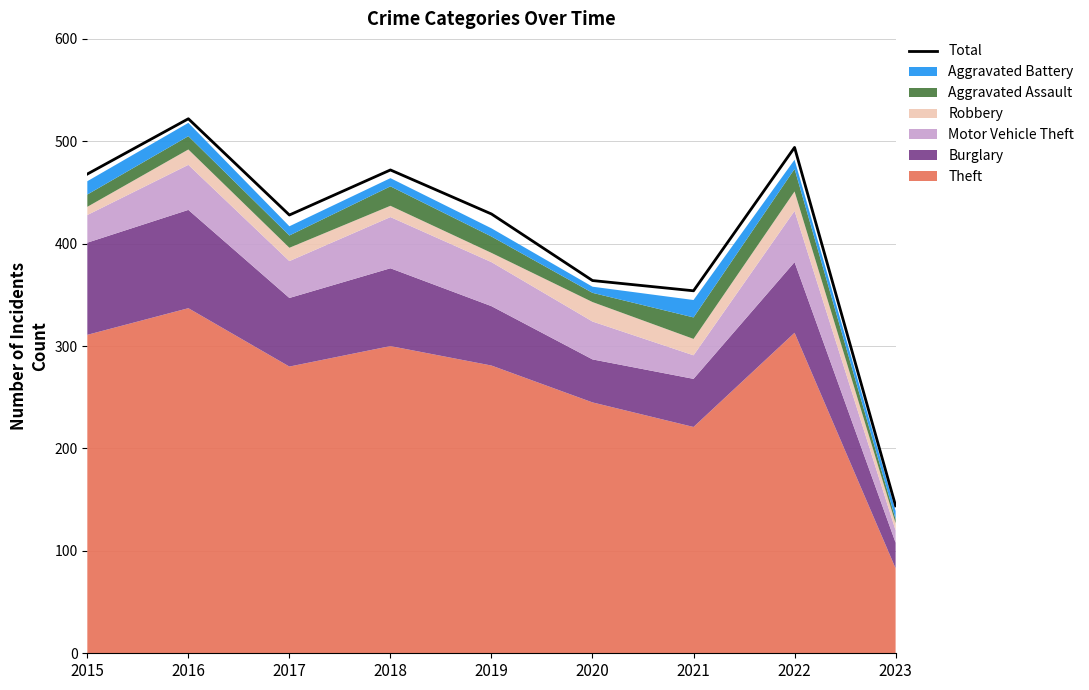

Count the number of categories in the chart.

9